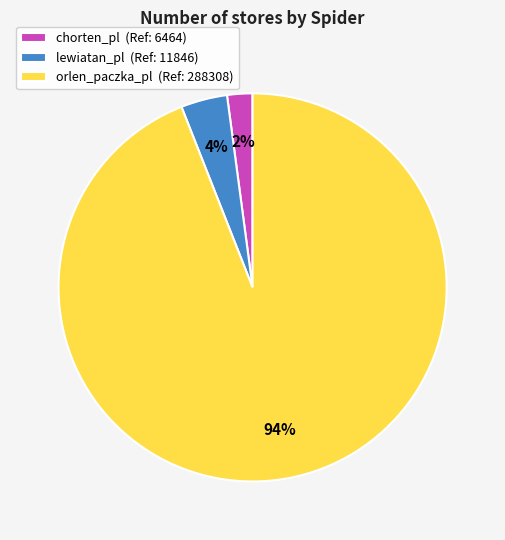

Rank the categories by value from highest to lowest.

orlen_paczka_pl, lewiatan_pl, chorten_pl